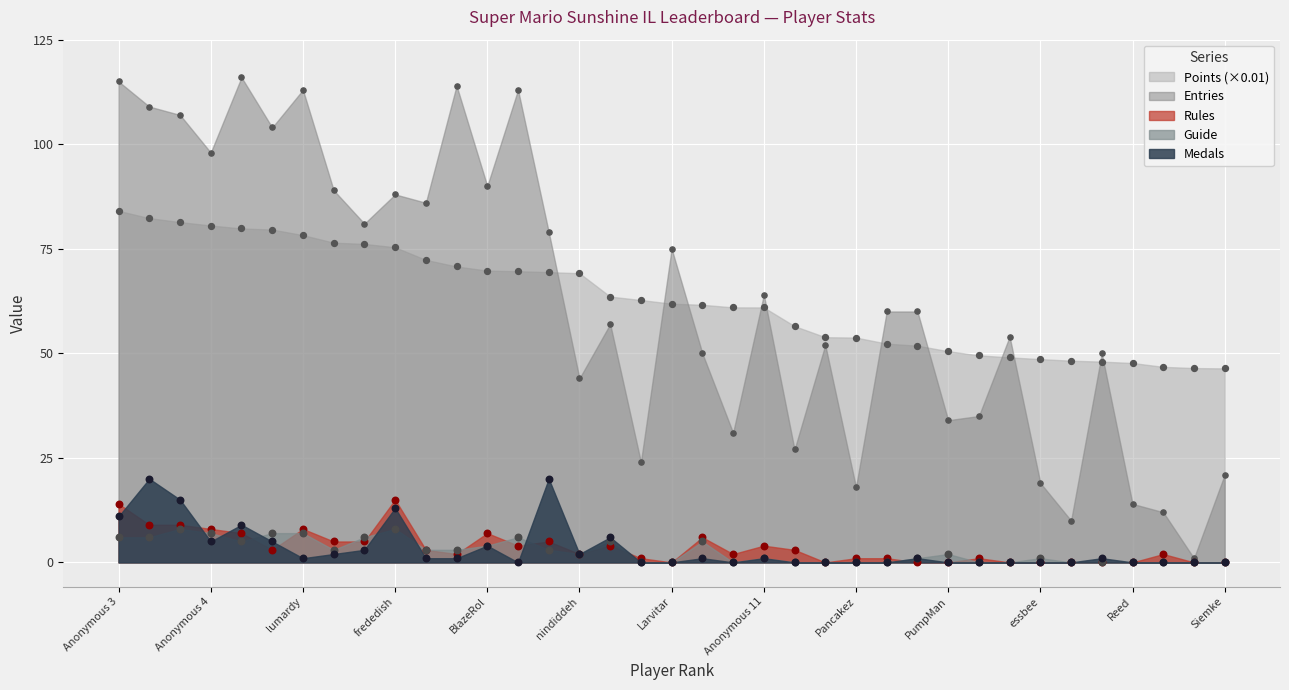

What is the total value across all series at Inkstar?

135.6